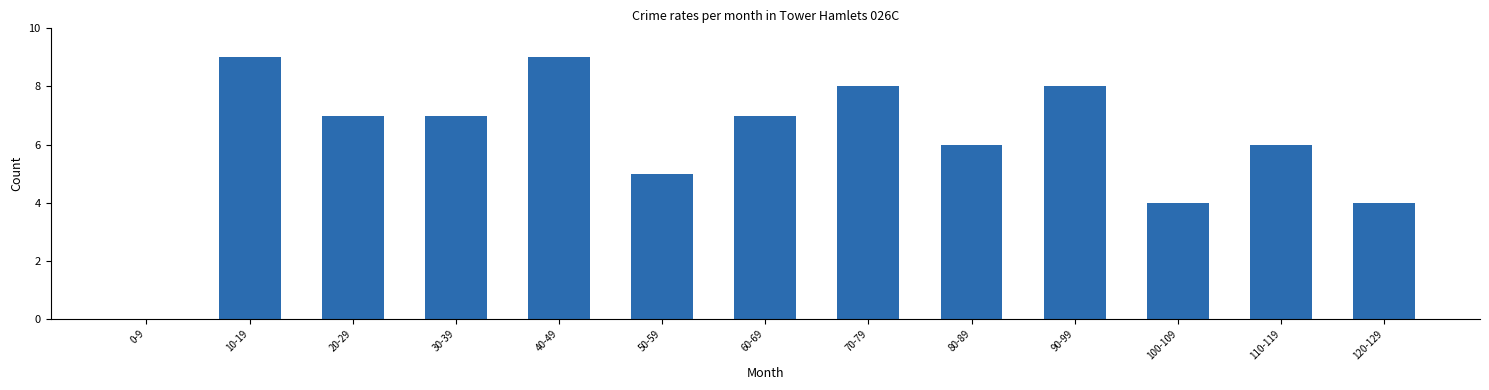

The value at 10-19 is 12. True or false?

False